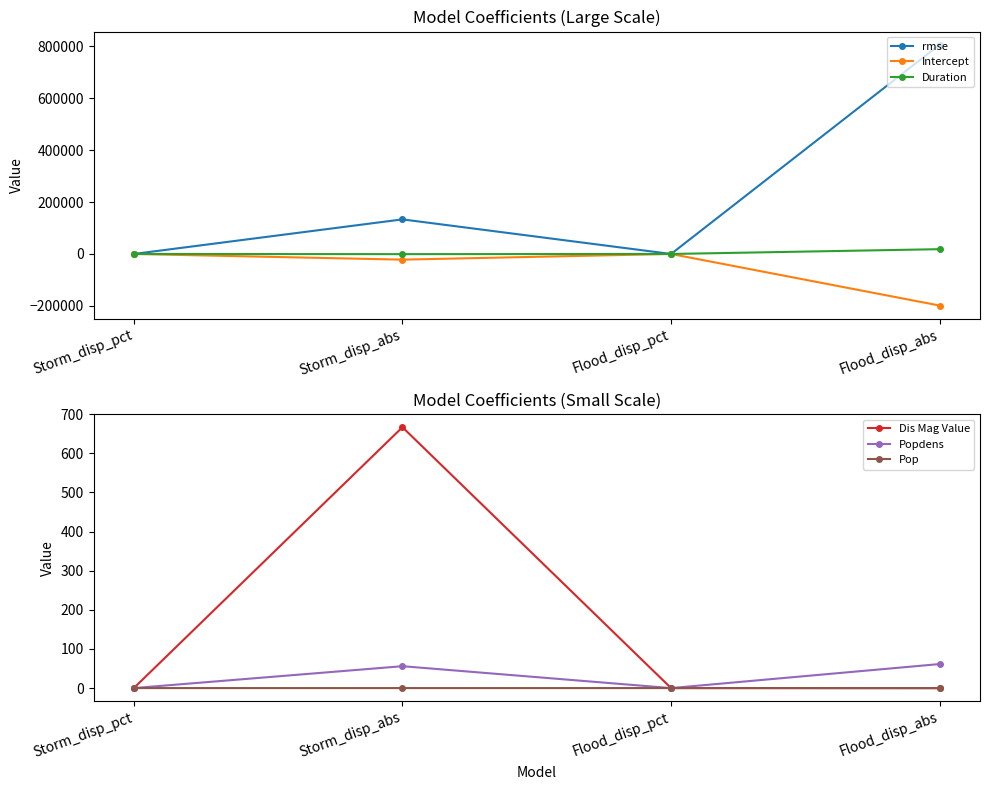

What are all the series names shown in the legend?

rmse, Intercept, Duration, Dis Mag Value, Popdens, Pop